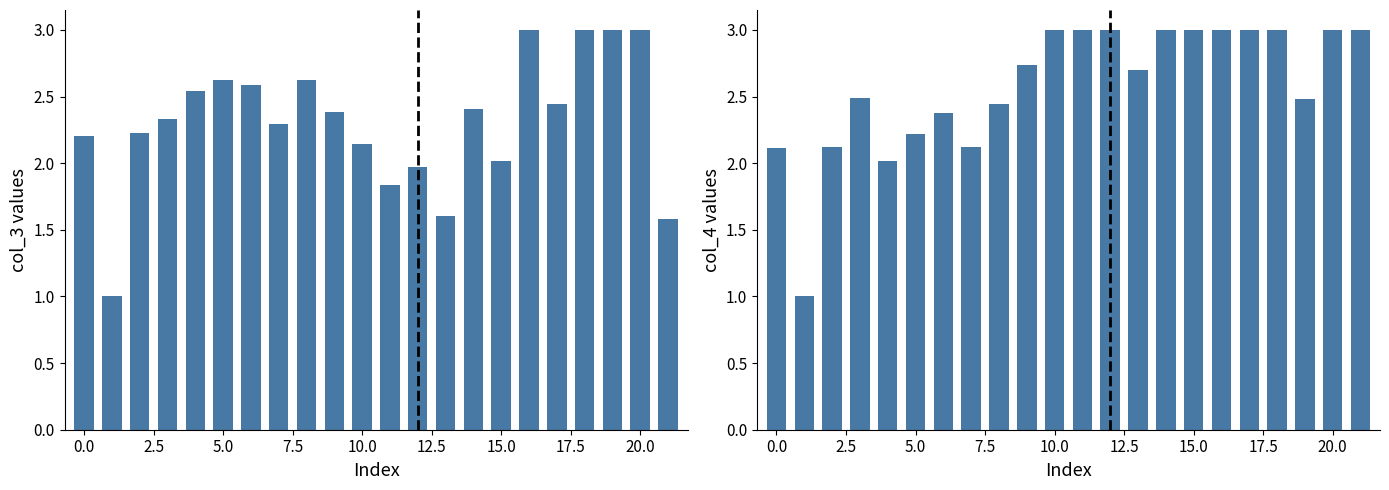

How many values in the col_3 series are below 2?

5